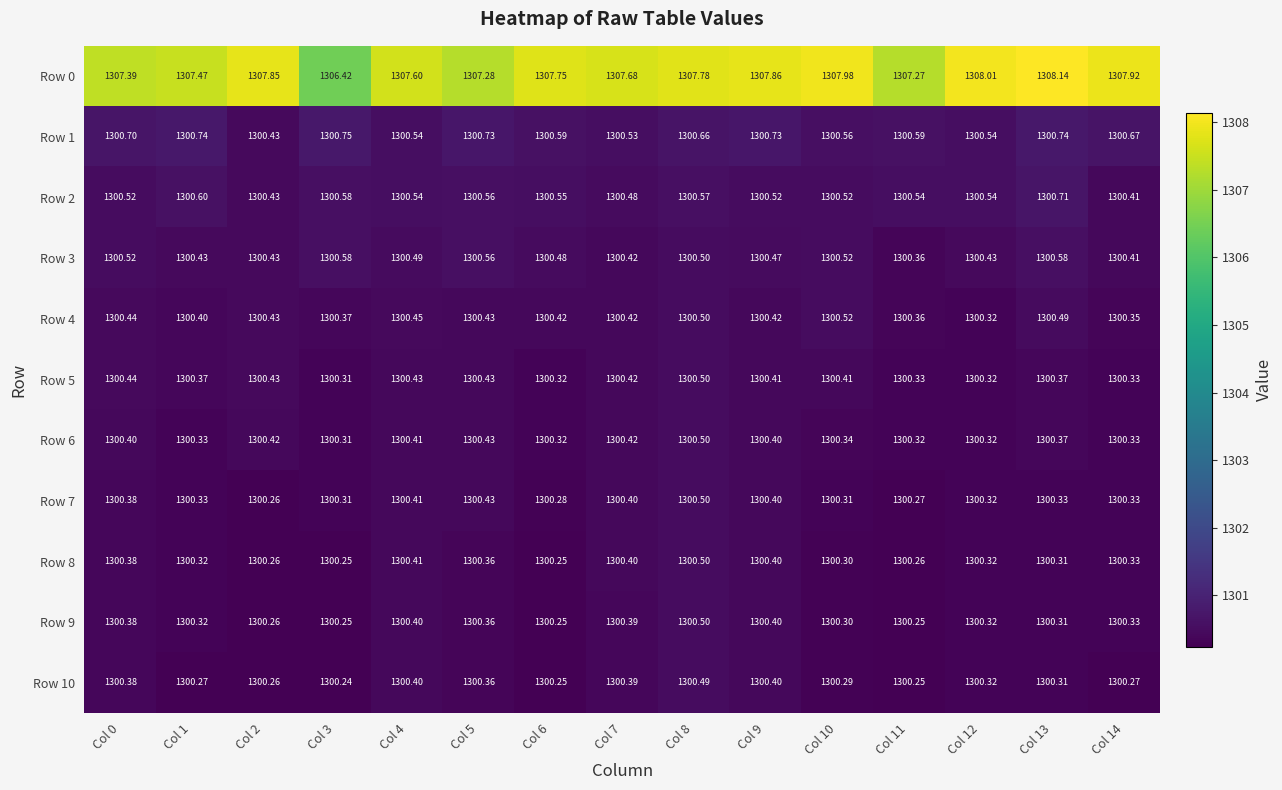

Is the value of Row 0 at Col 8 greater than the value of Row 4 at Col 10?

Yes